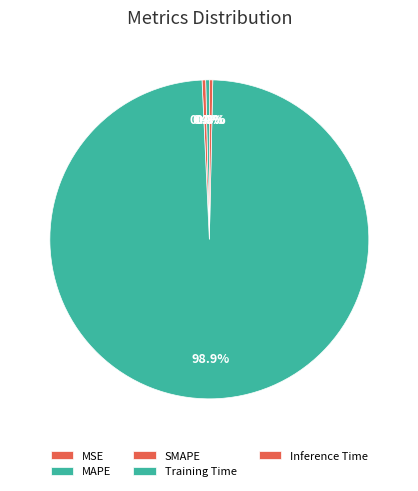

Does MSE represent more than half of the total?

No